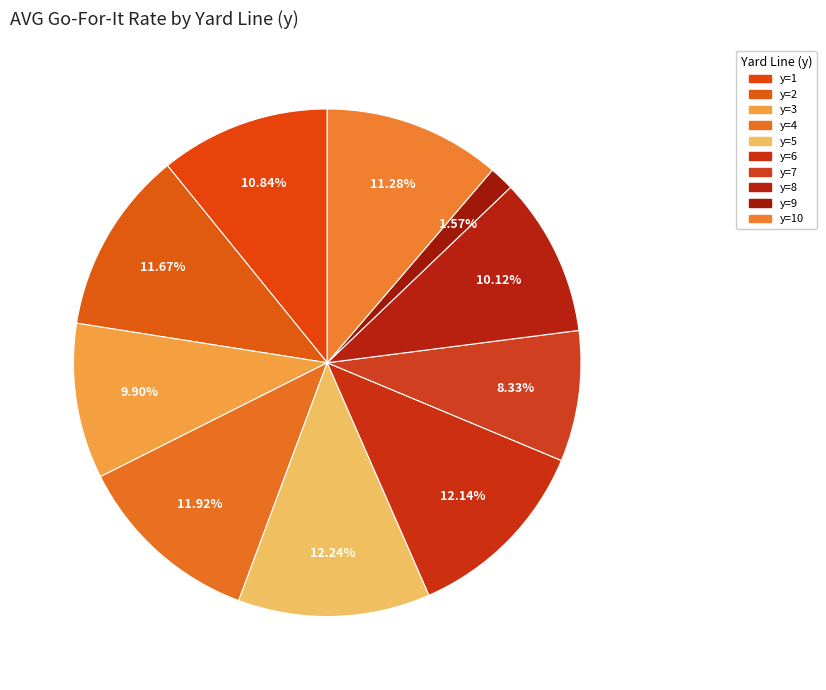

How many segments does this pie chart have?

10